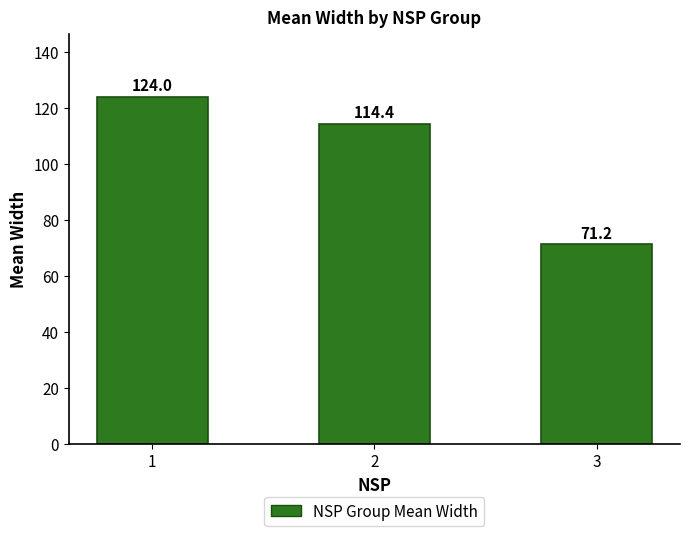

Which has a higher value, 1 or 3?

1